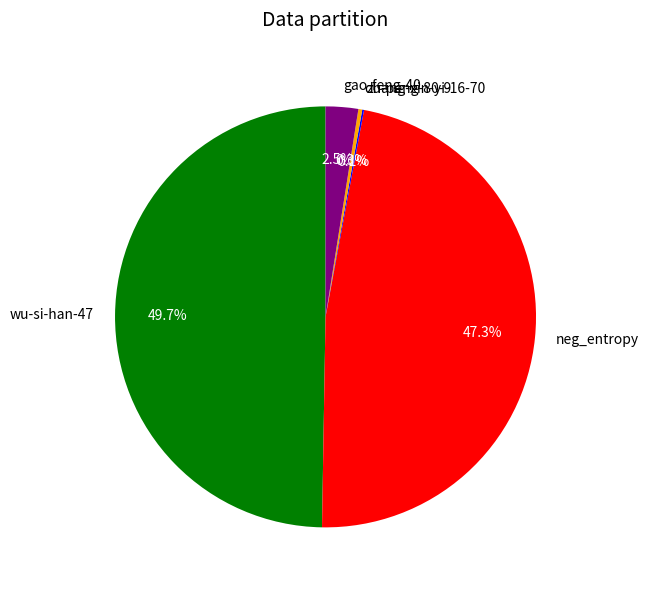

Is neg_entropy the majority of the pie?

No